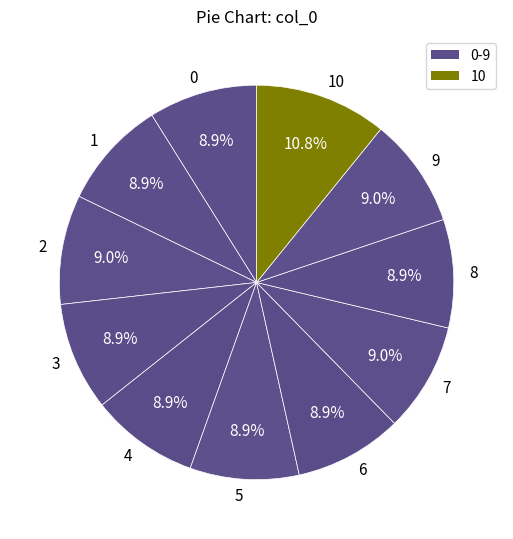

Is 10 the majority of the pie?

No